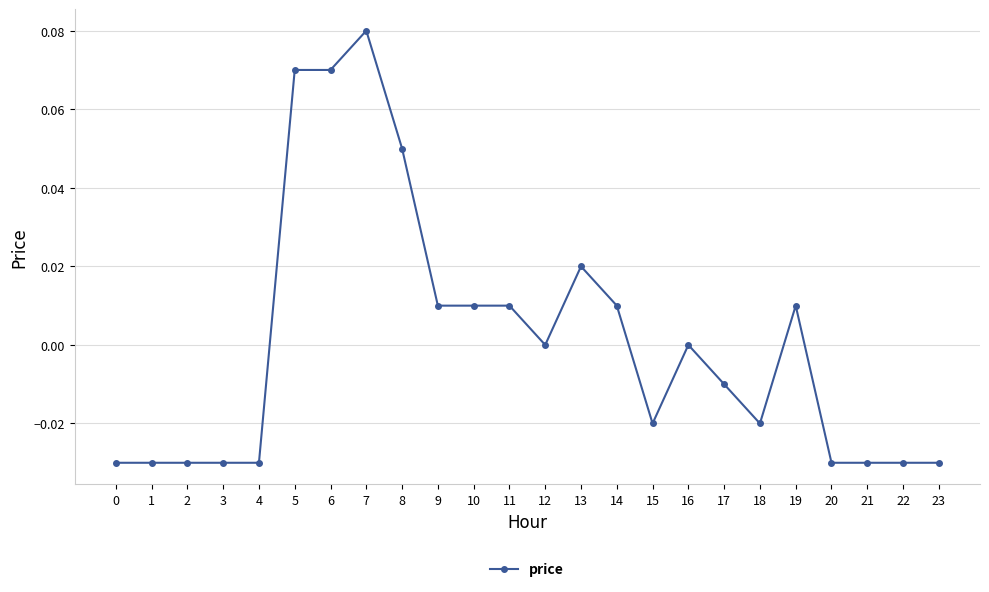

True or false: there are more than 1 points higher than both neighbors.

True